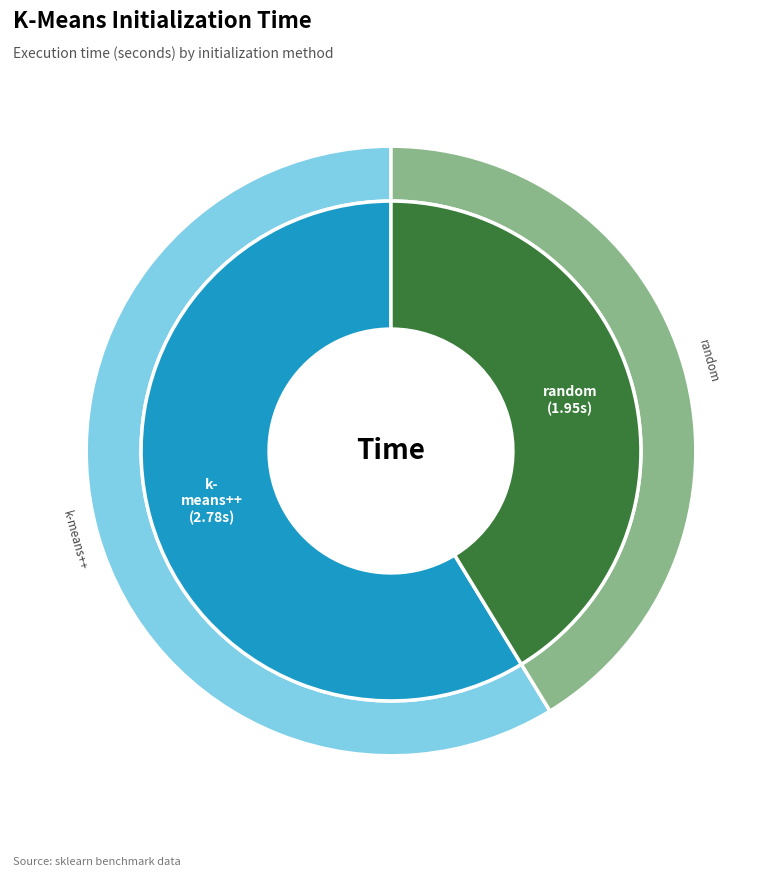

How many segments does this pie chart have?

2